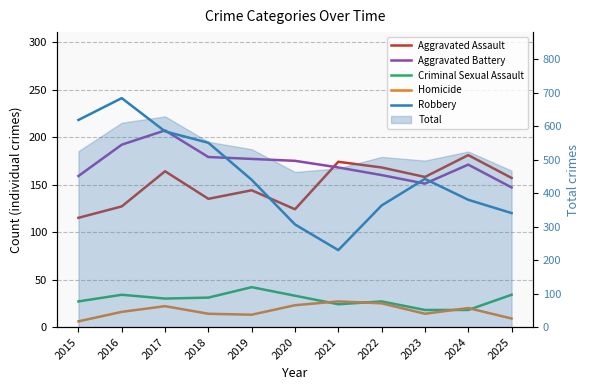

In Robbery, how many points are lower than both neighbors (excluding endpoints)?

1